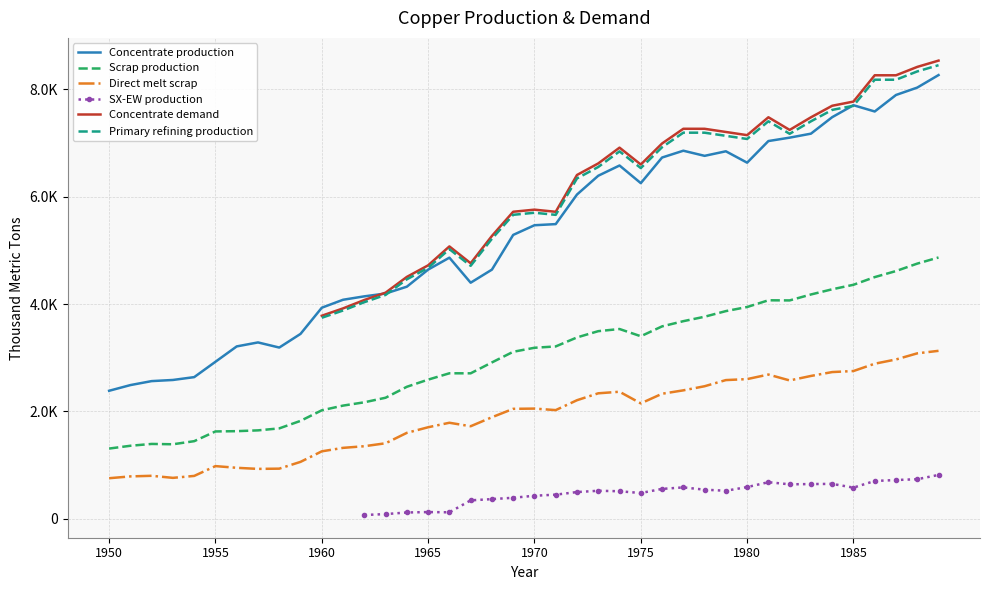

What is the difference between the highest and lowest values at 1965?

4597.6